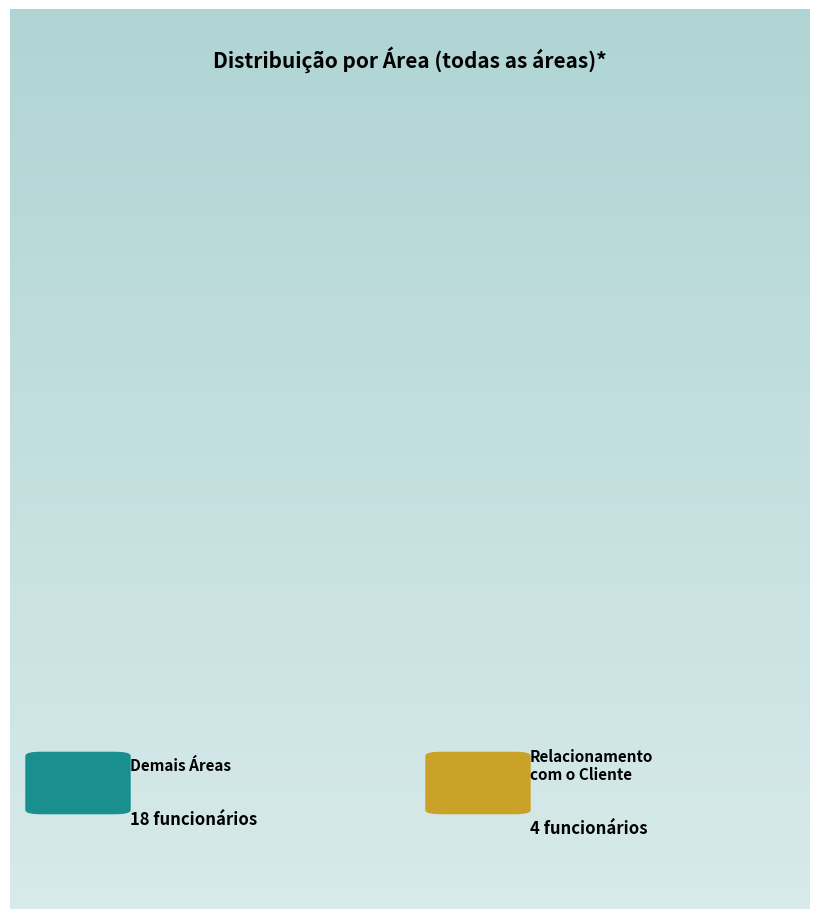

Is there a majority slice in this chart?

Yes